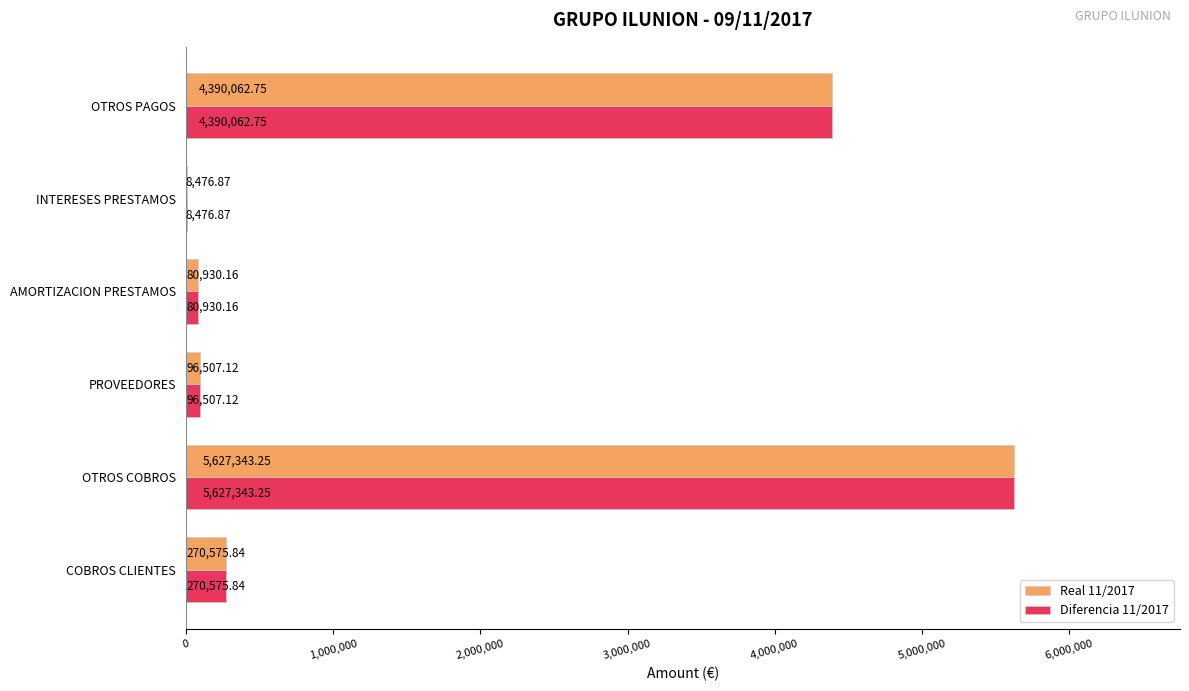

Which category has the highest value in the Real 11/2017 series?

OTROS COBROS